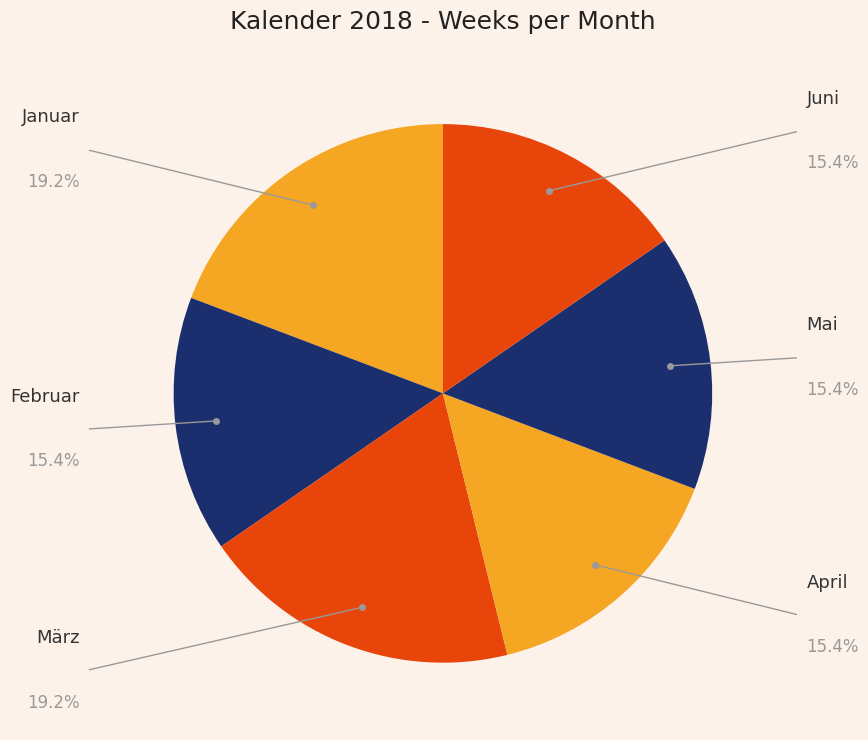

Which has a higher value, Januar or Februar?

Januar